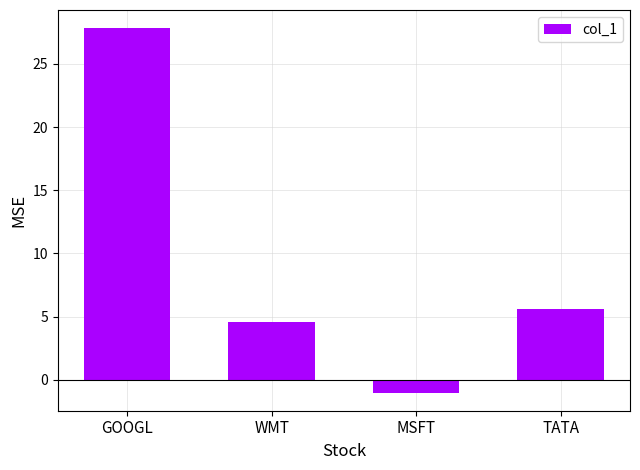

What is the change in value from GOOGL to WMT?

-23.2